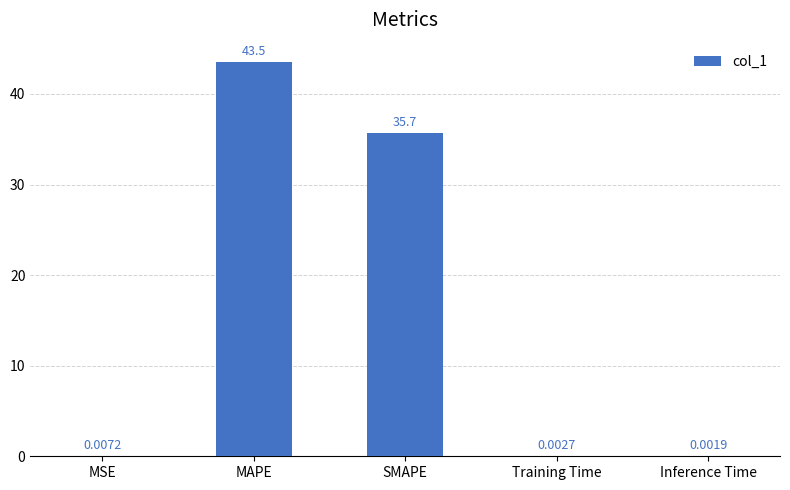

What is the change in value from MSE to SMAPE?

+35.7